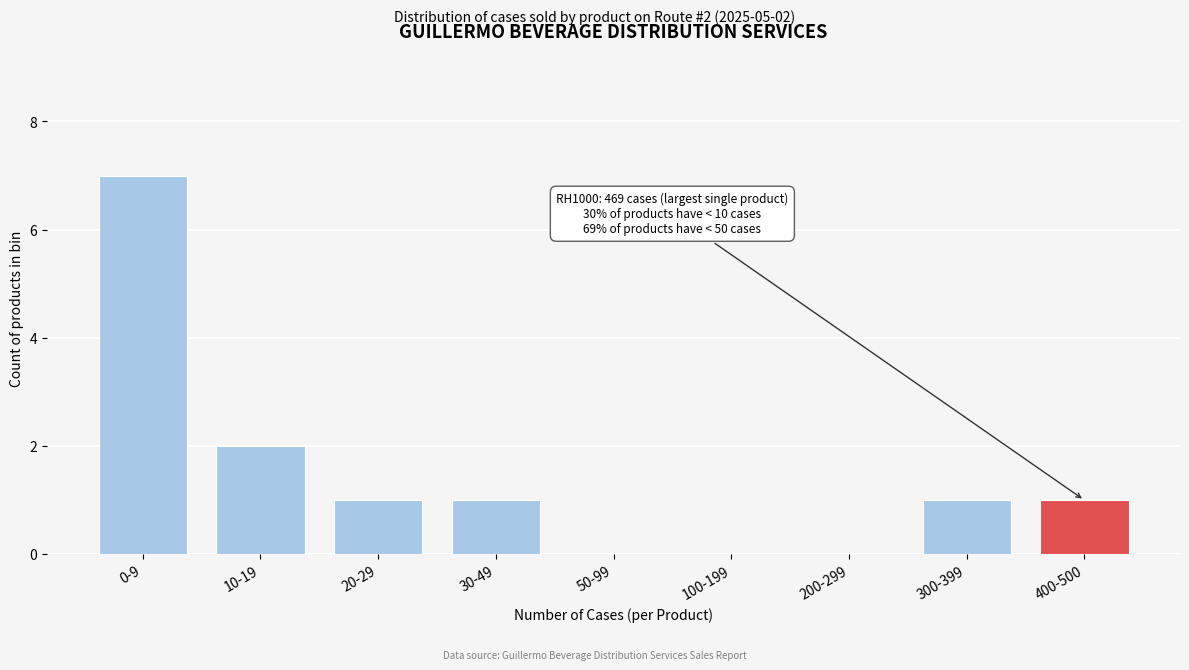

Reading right to left, list all the values displayed in this chart.

400-500=1	300-399=1	200-299=0	100-199=0	50-99=0	30-49=1	20-29=1	10-19=2	0-9=7